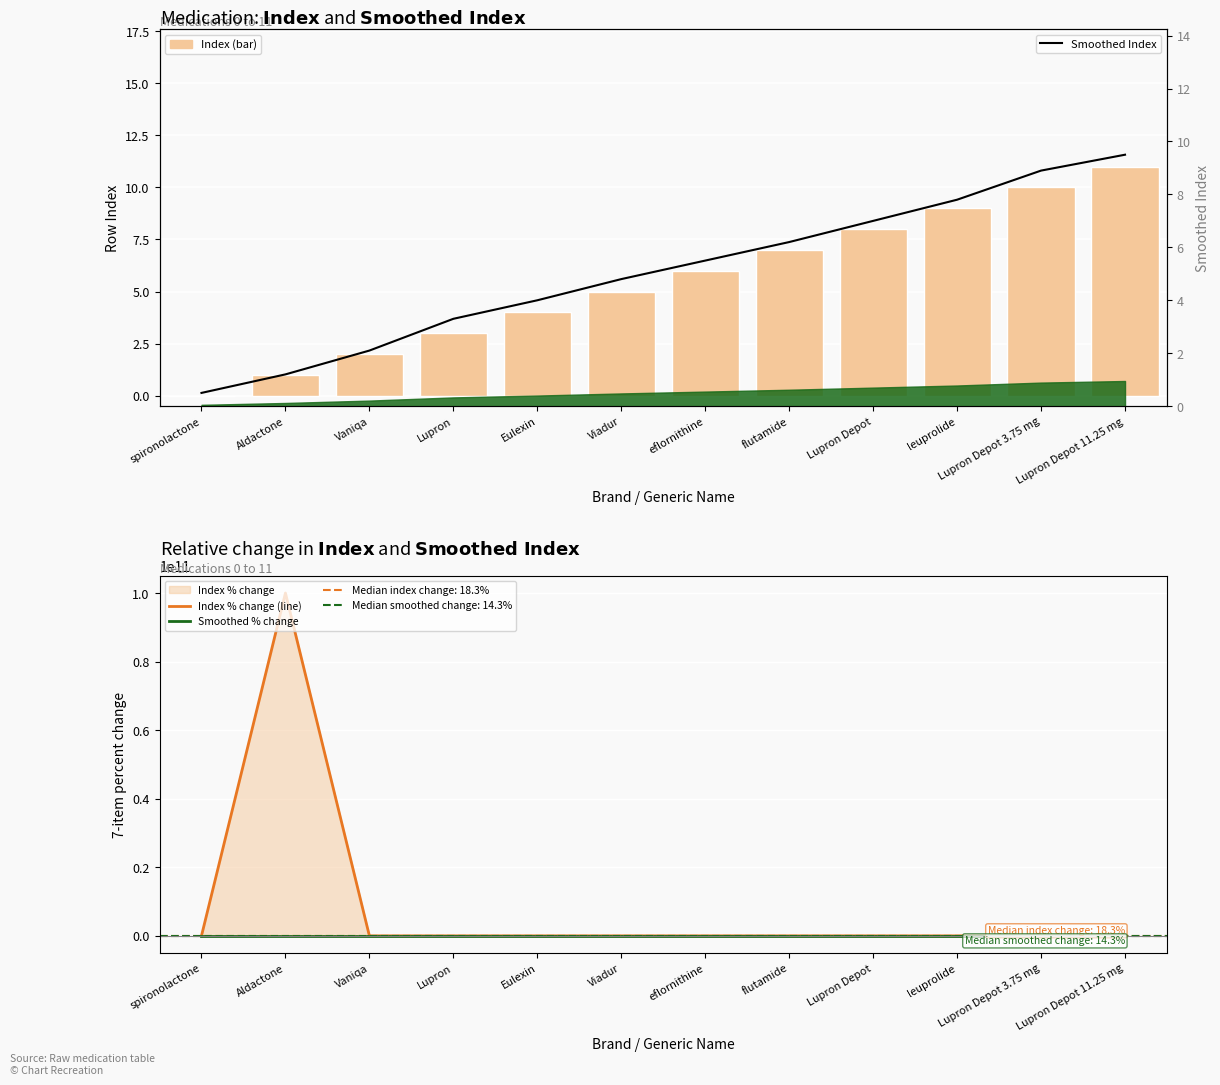

Reading right to left, list all the values displayed in this chart.

Index: 11.0	10.0	9.0	8.0	7.0	6.0	5.0	4.0	3.0	2.0	1.0	0.0
Index % change (line): 10.0	11.1	12.5	14.3	16.7	20.0	25.0	33.3	50.0	100.0	100000000000.0	0.0
Smoothed % change: 6.7	14.1	11.4	12.9	12.7	14.6	20.0	21.2	57.1	75.0	140.0	0.0
Smoothed Index: 9.5	8.9	7.8	7.0	6.2	5.5	4.8	4.0	3.3	2.1	1.2	0.5